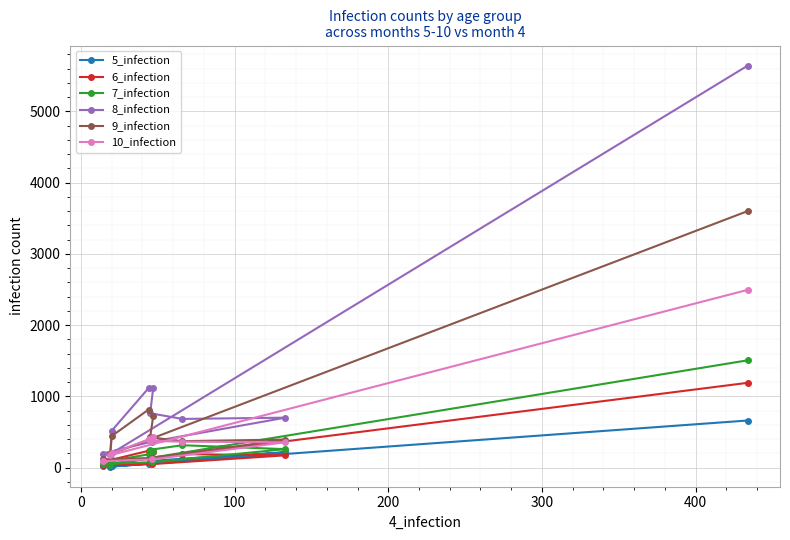

Which series has the largest total across all categories?

8_infection